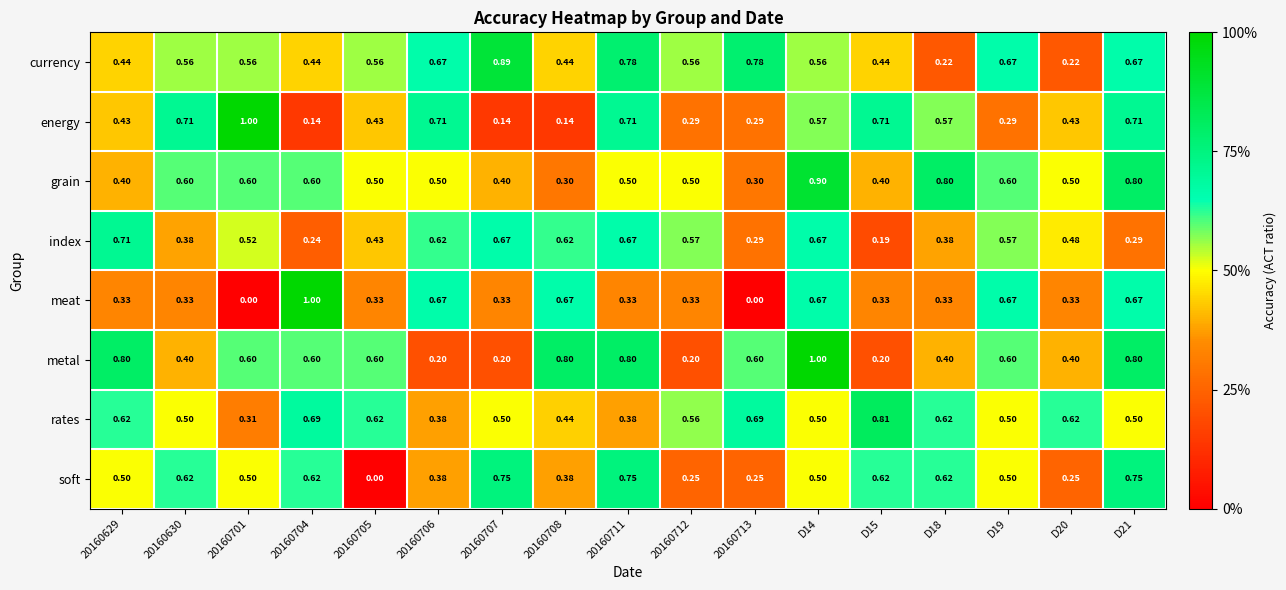

How many distinct data groups are displayed?

8